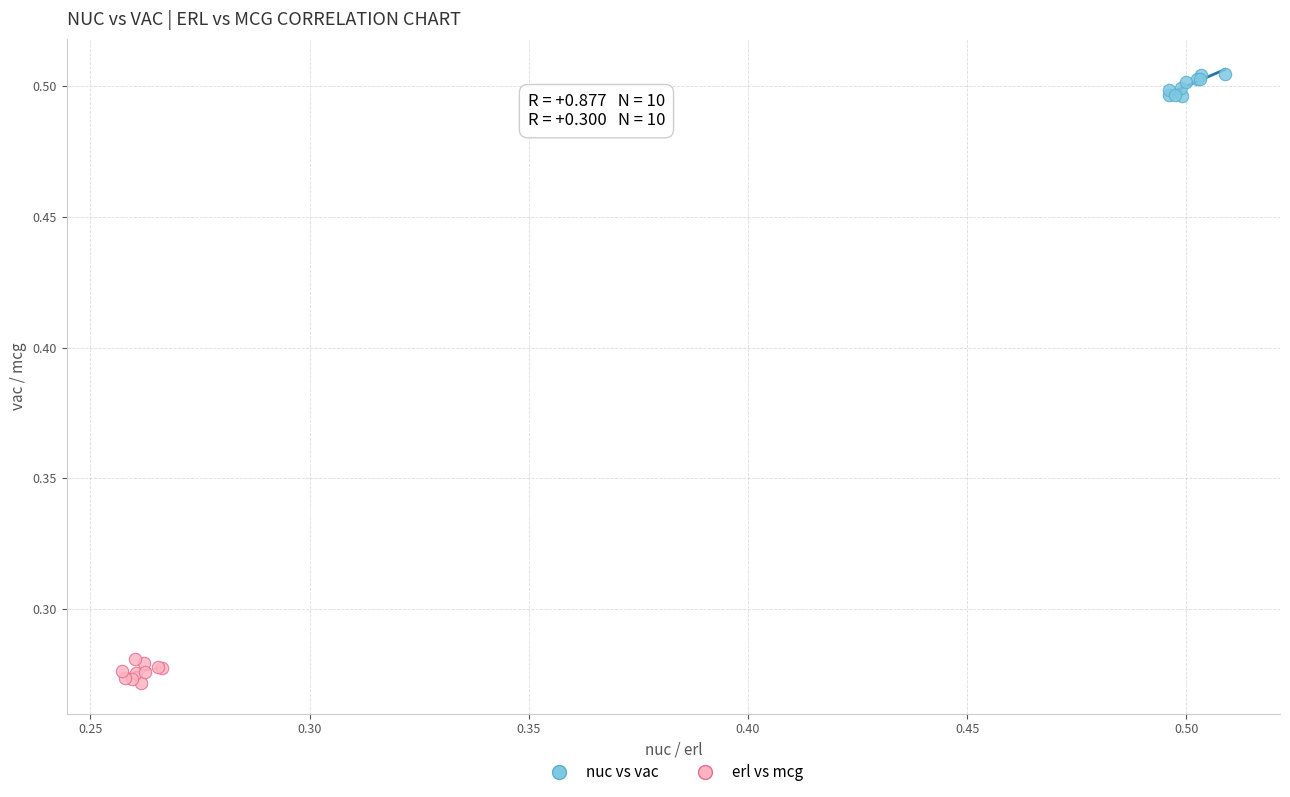

What are all the series names shown in the legend?

nuc vs vac, erl vs mcg